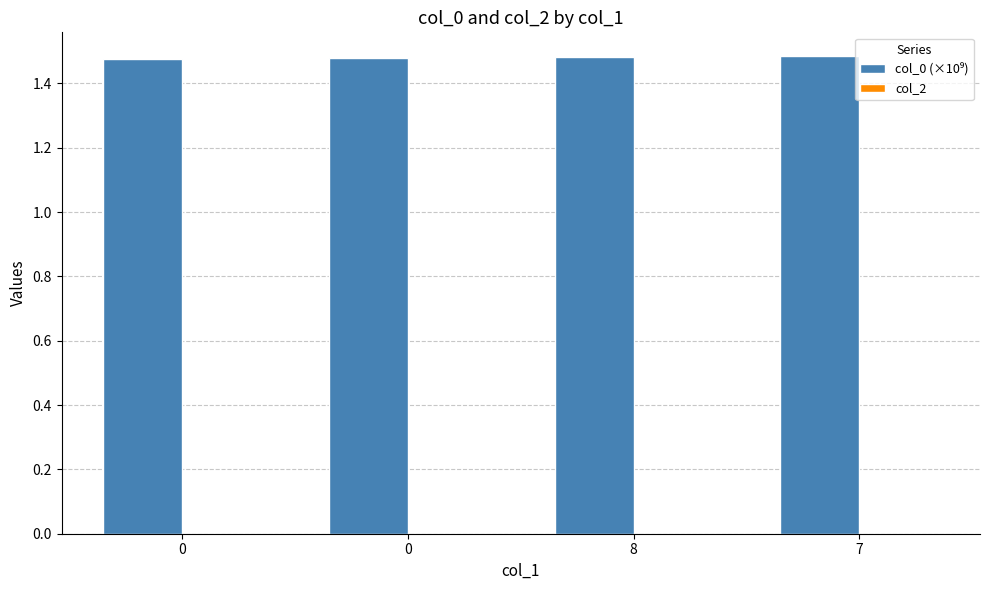

How many bars are there in total?

4